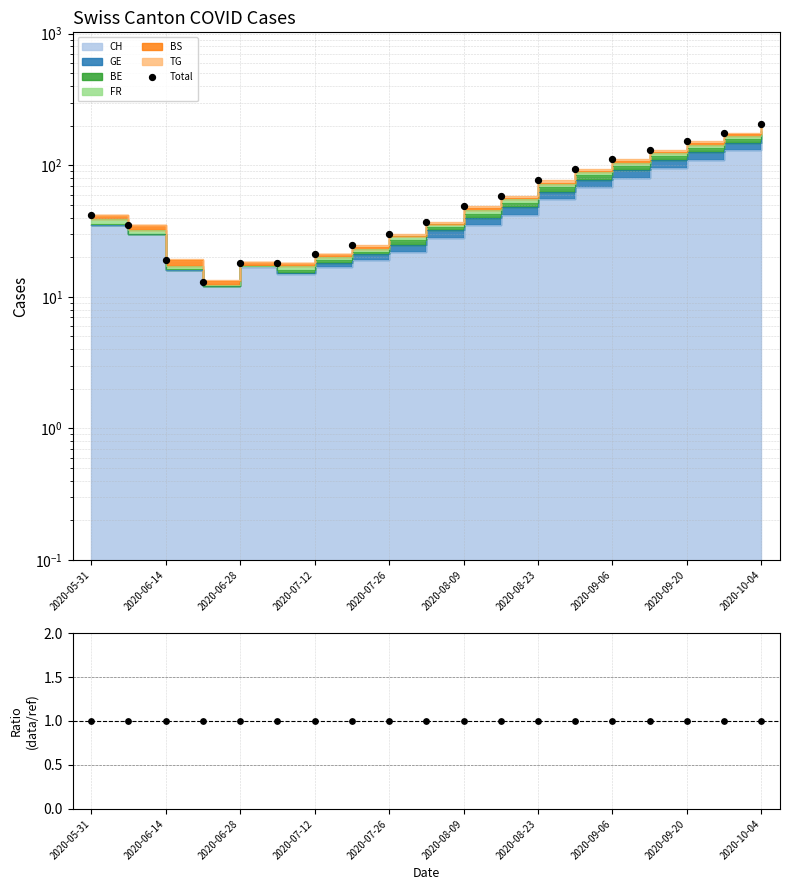

Which series has the largest total across all categories?

Total